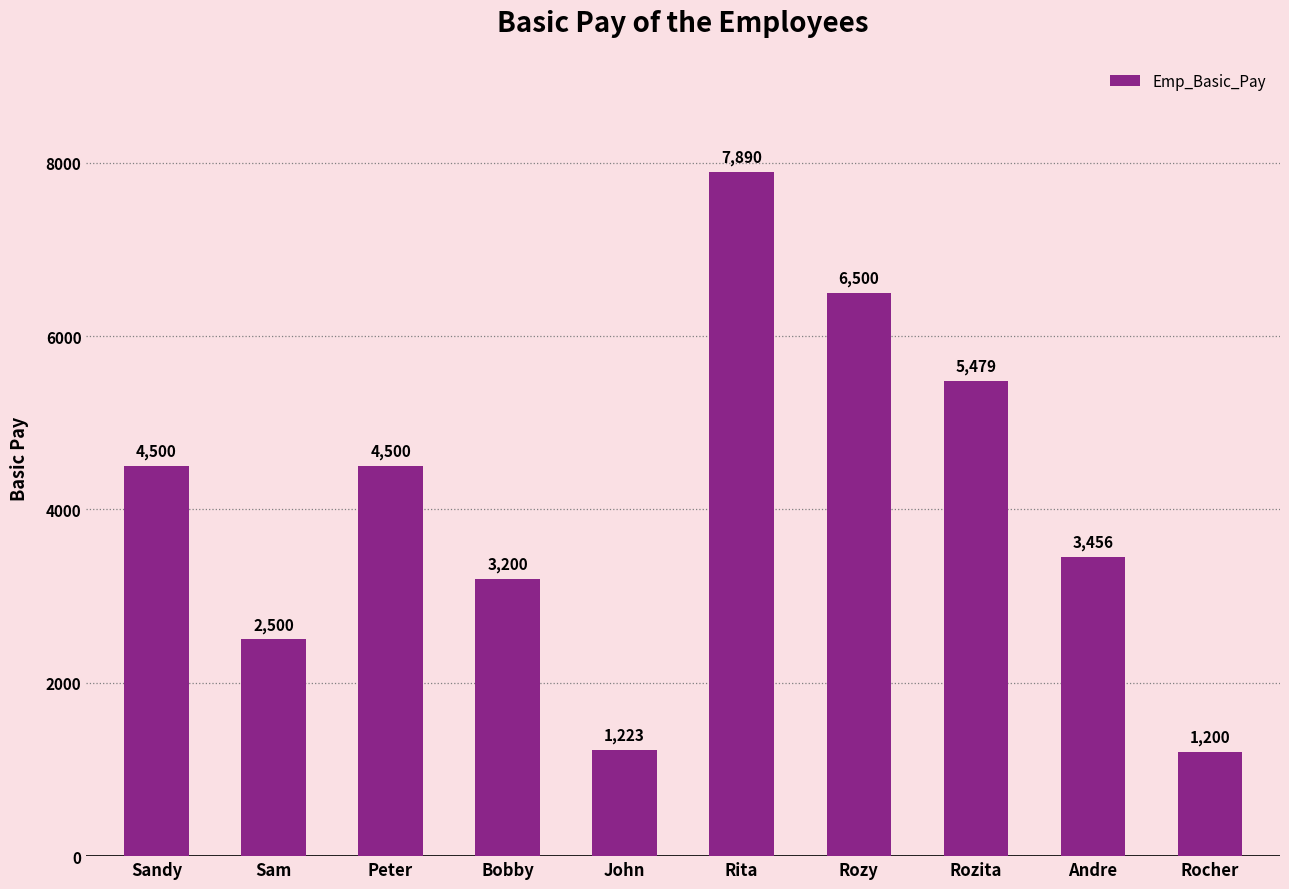

What is the value of the 5th bar from the left?

1223